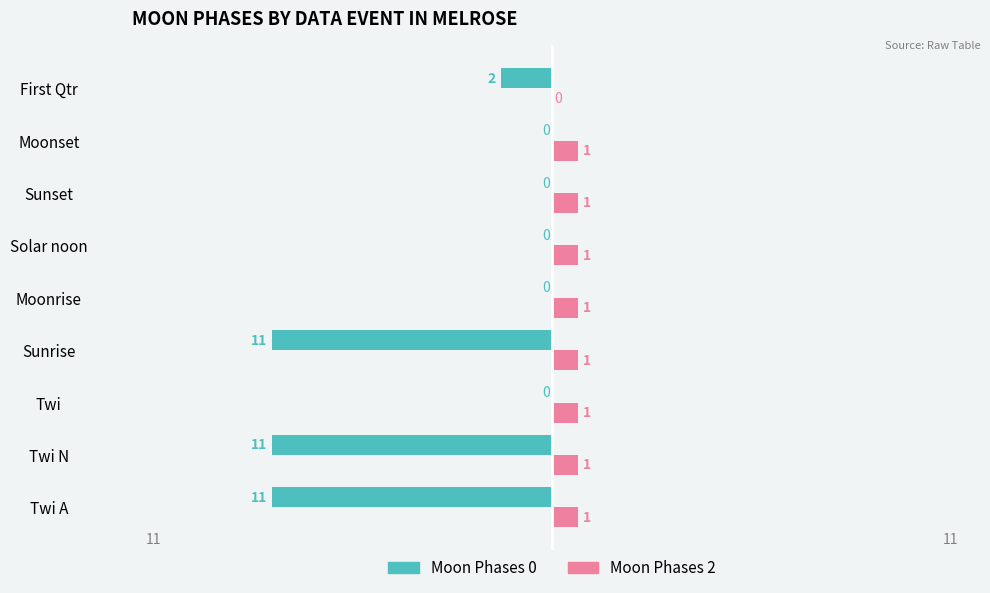

What is the sum of all Moon Phases 0 values?

-35